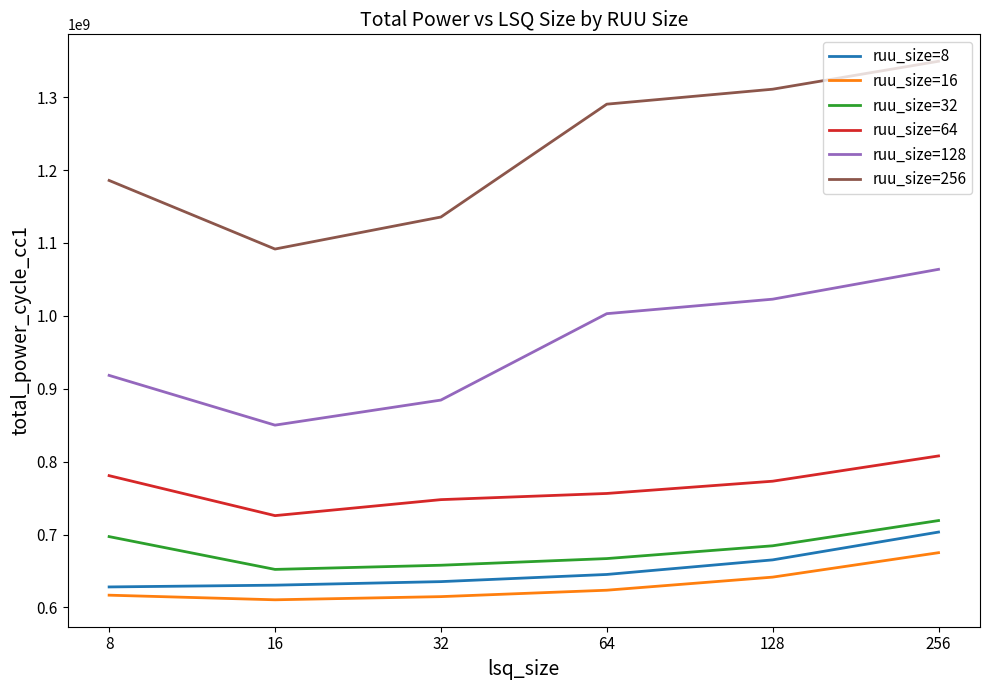

What are all the series names shown in the legend?

ruu_size=8, ruu_size=16, ruu_size=32, ruu_size=64, ruu_size=128, ruu_size=256